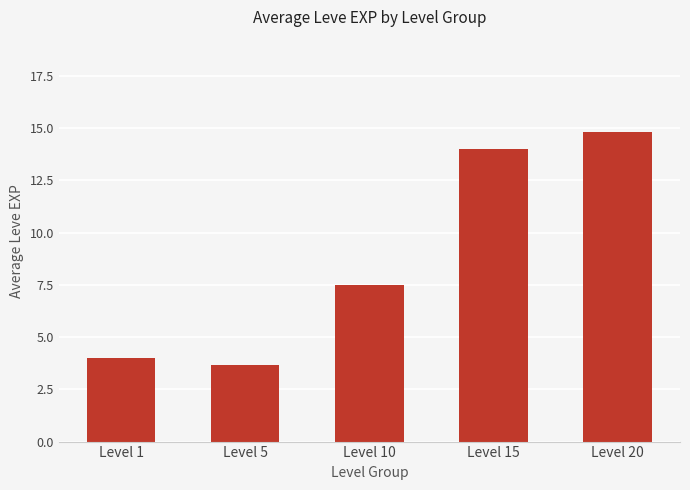

Is it true that the value at Level 15 is 19.3?

False